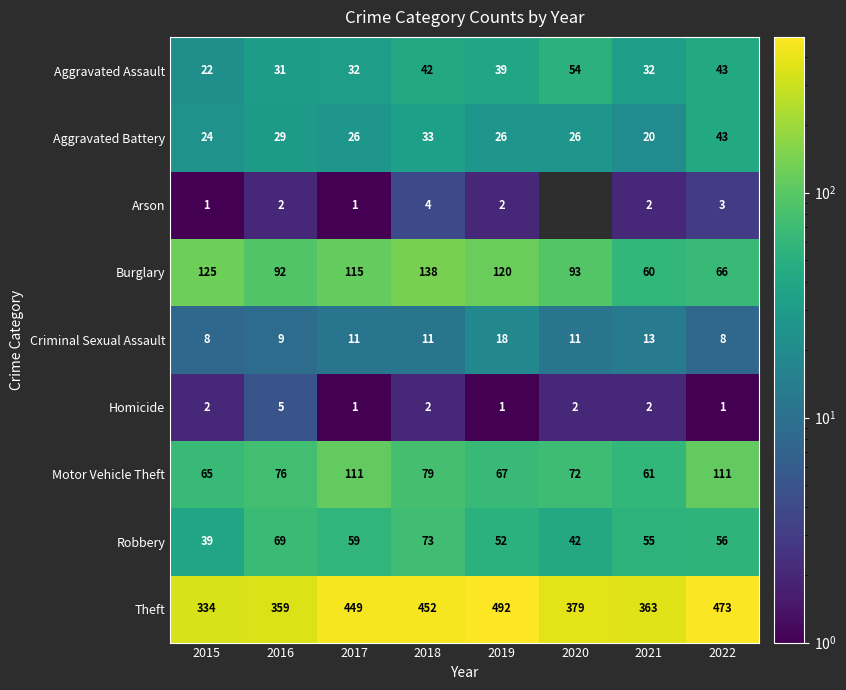

Which has a higher value, 2018 or 2017?

2018